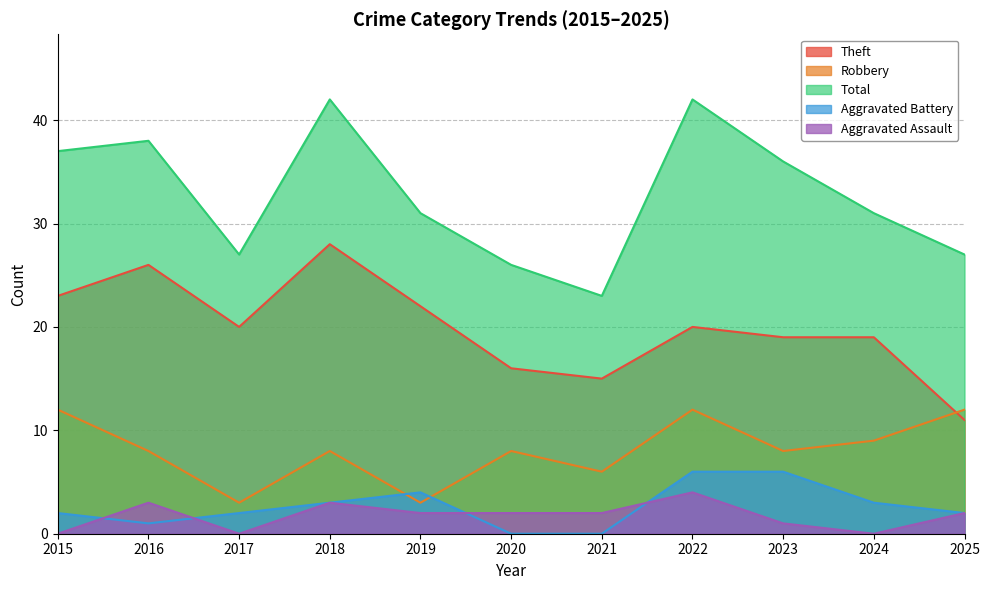

Does the chart display data point markers on the line(s)?

No